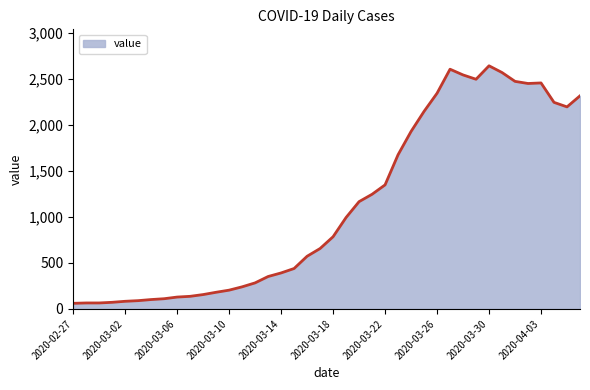

Does the chart display data point markers on the line(s)?

No